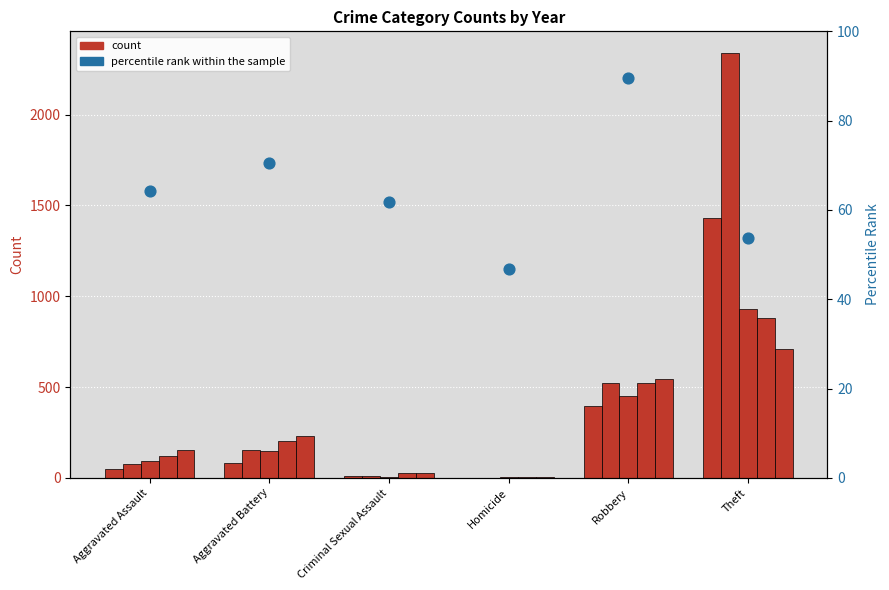

Between Homicide and Aggravated Battery, which is larger?

Aggravated Battery